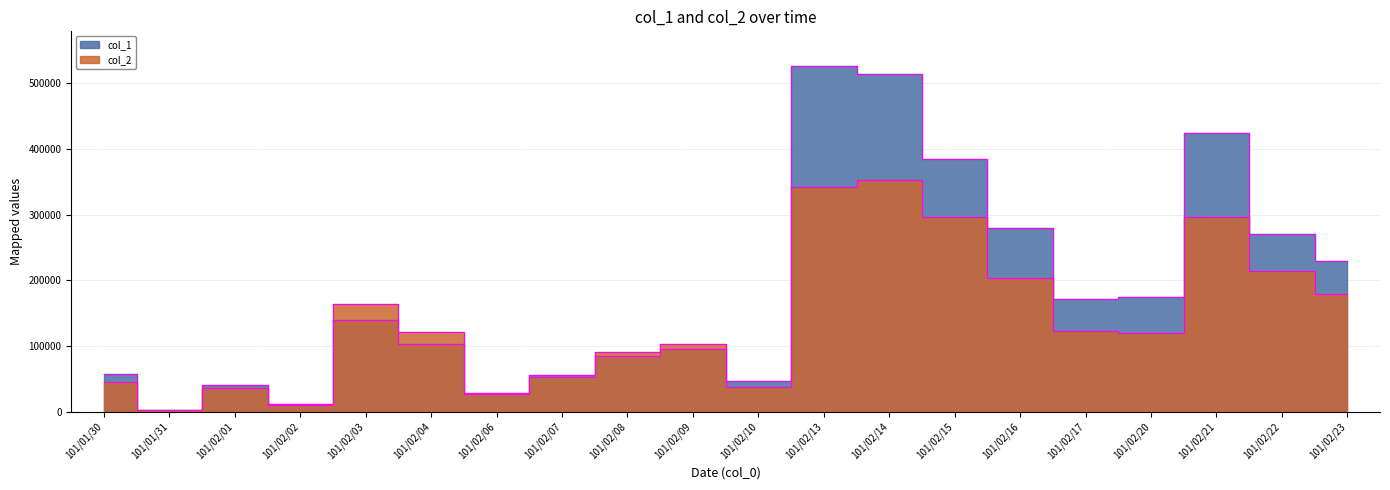

How many times do col_2 and col_1 cross each other?

4